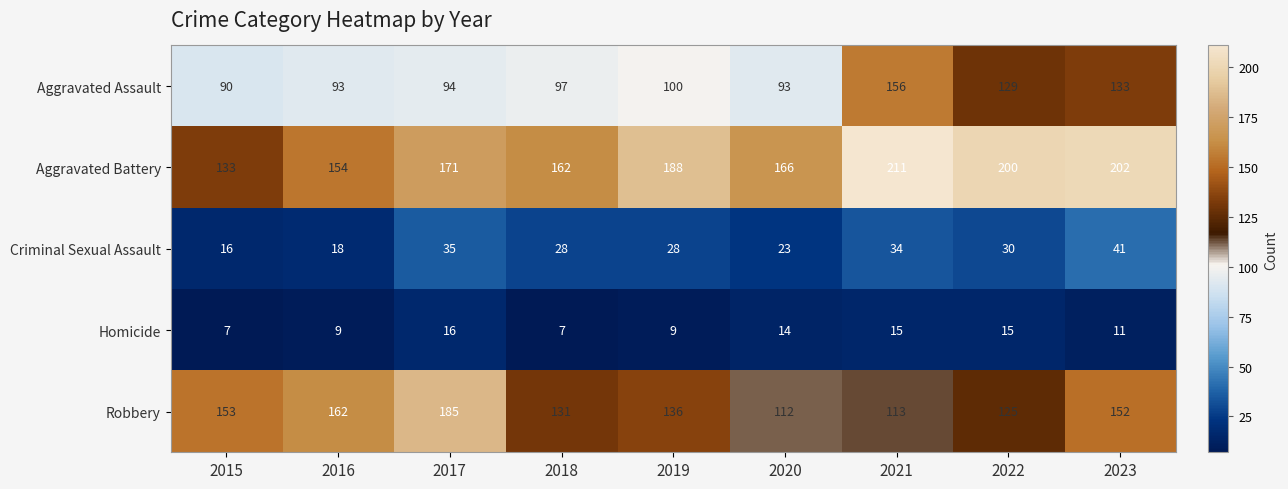

At how many categories does at least one series exceed 74?

9